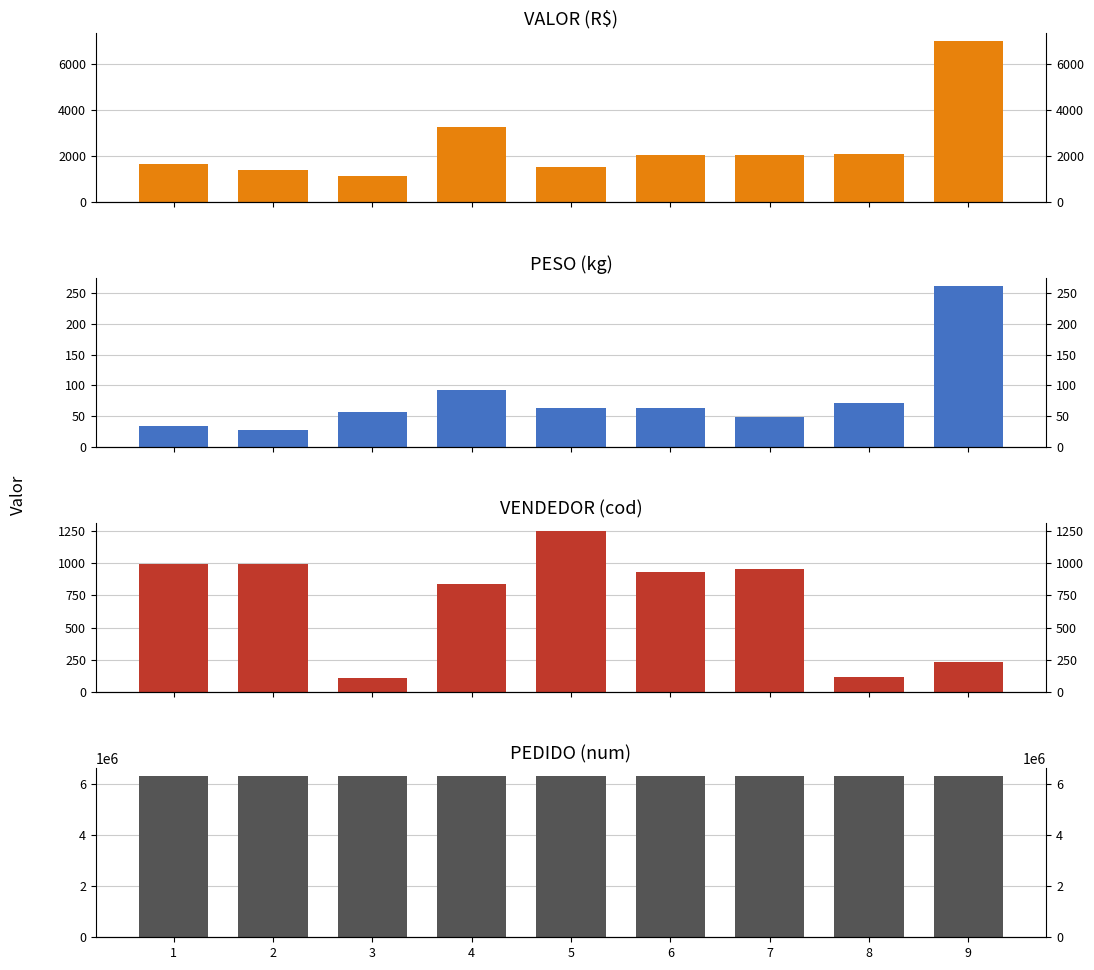

What are all the series names shown in the legend?

VALOR, PESO, VENDEDOR, PEDIDO